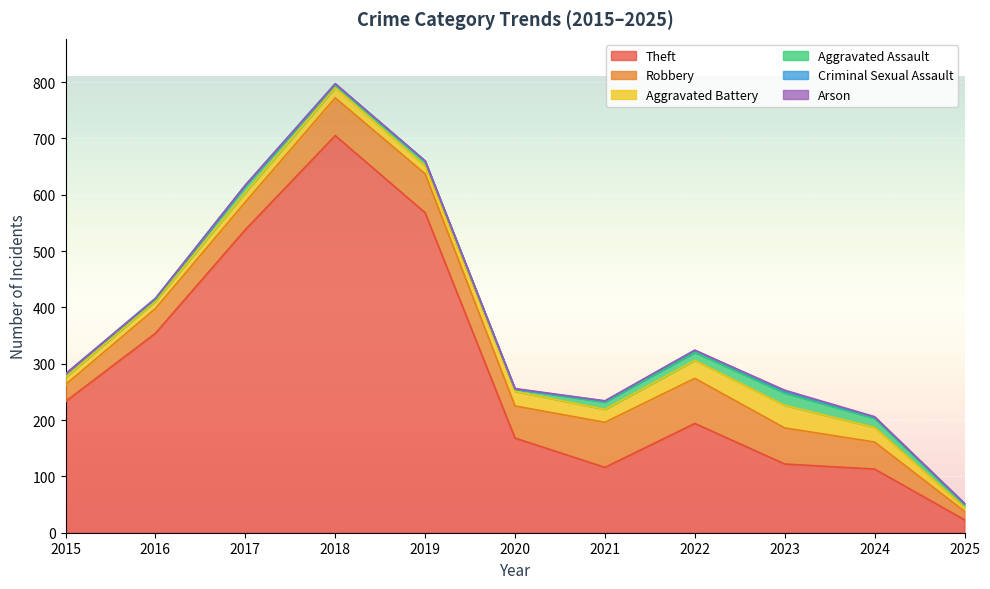

What is the difference between the Robbery values at 2017 and 2024?

1